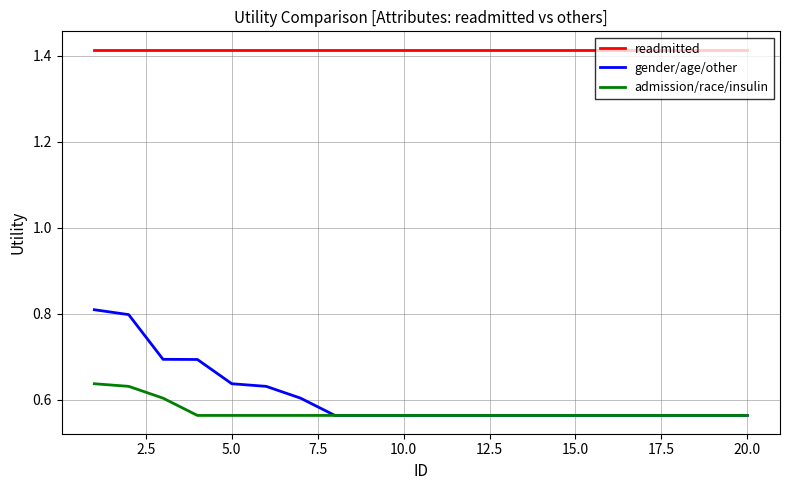

What are all the series names shown in the legend?

readmitted, gender/age/other, admission/race/insulin